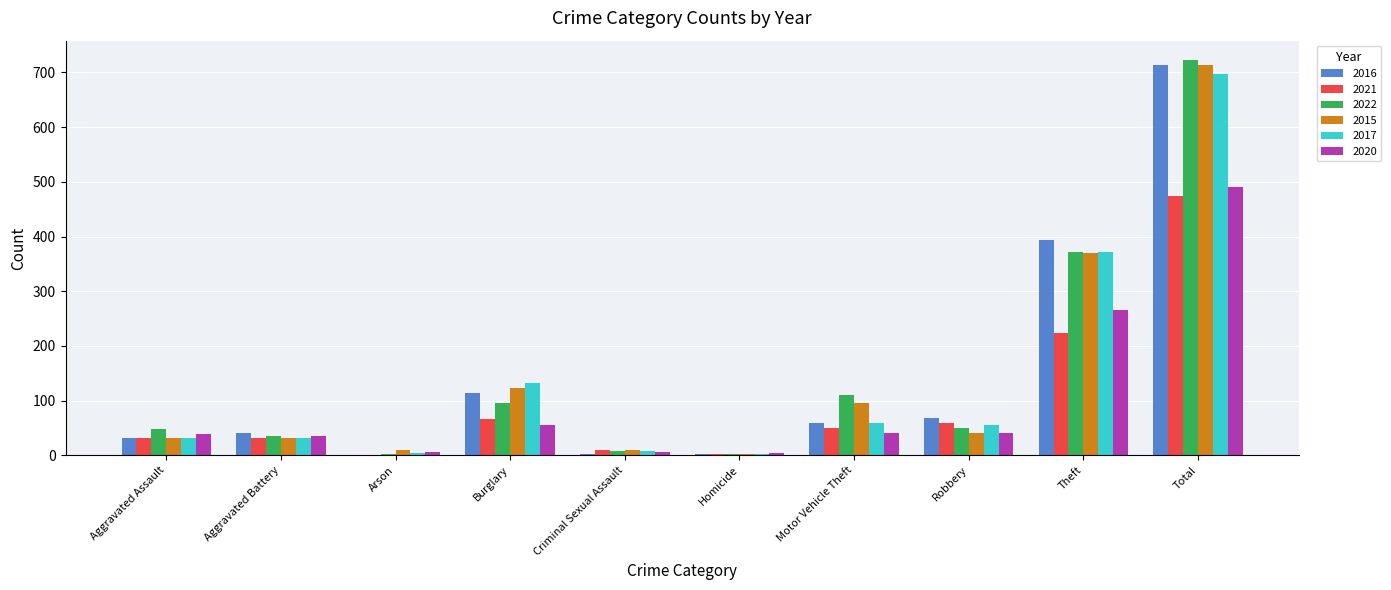

Which series changed the most between Homicide and Total?

2022